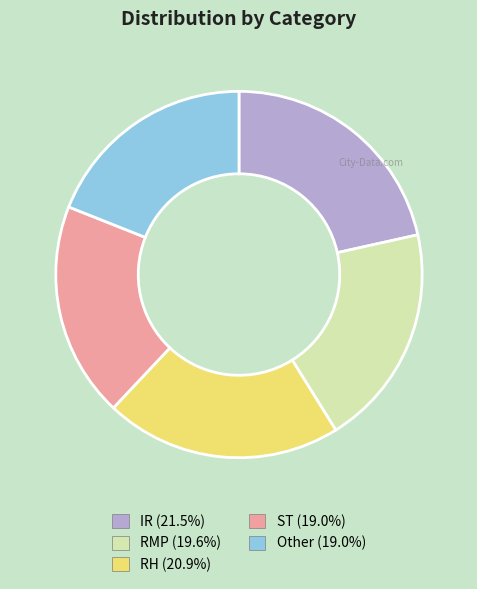

Which slice is the largest?

IR